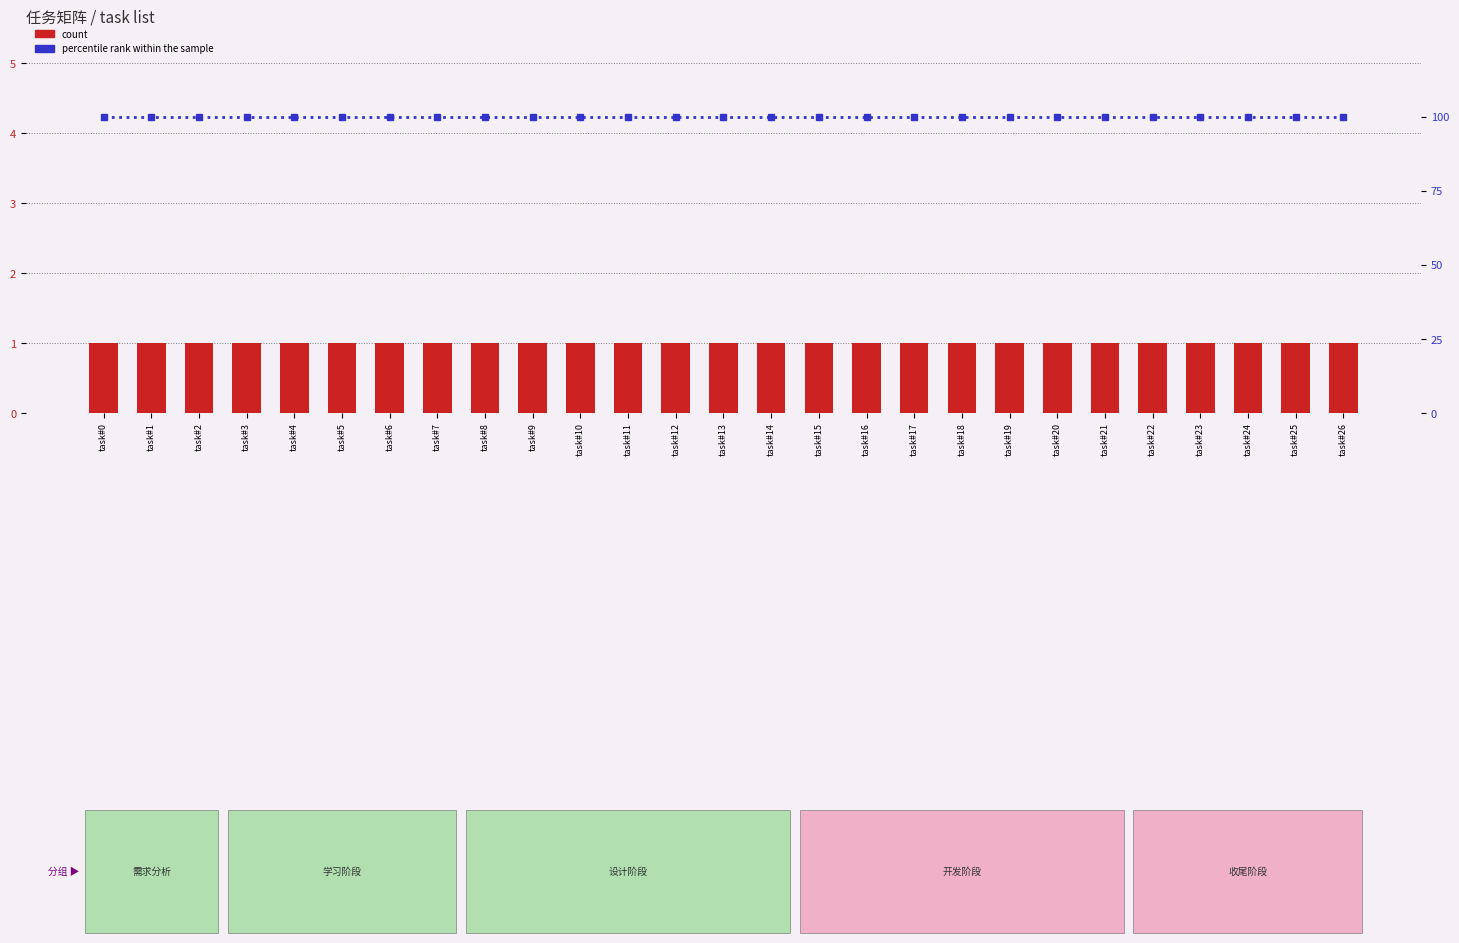

At which label does count reach its peak?

task#0